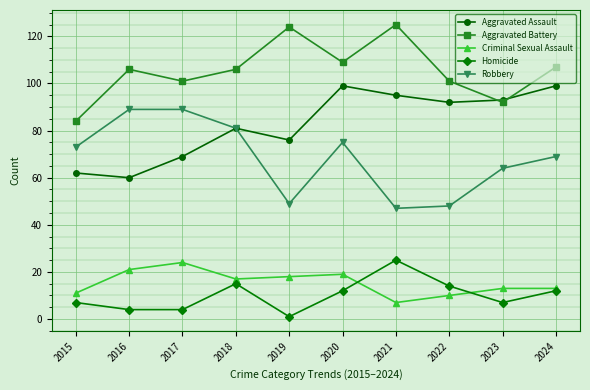

What is the approximate value of Aggravated Battery at 2023?

92